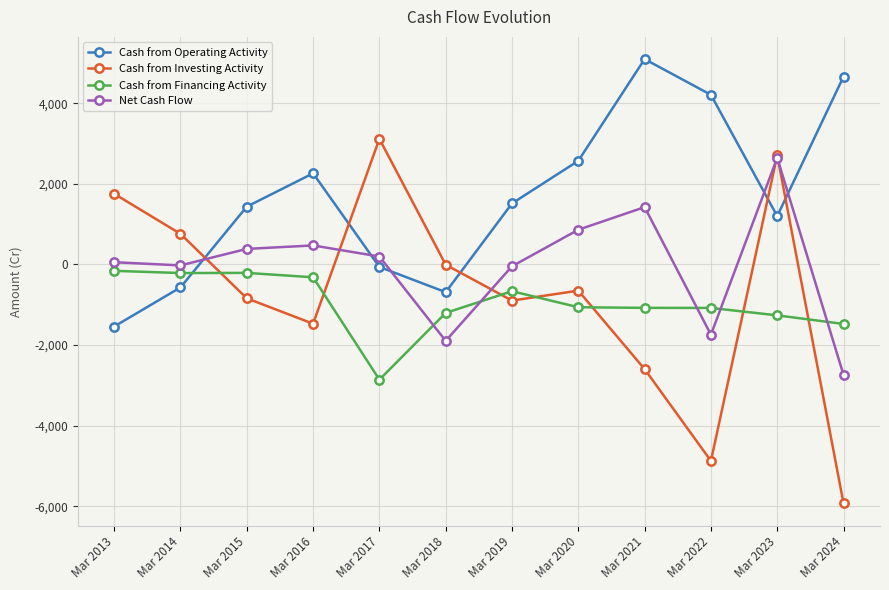

How many intersections are there between Cash from Investing Activity and Cash from Financing Activity?

7